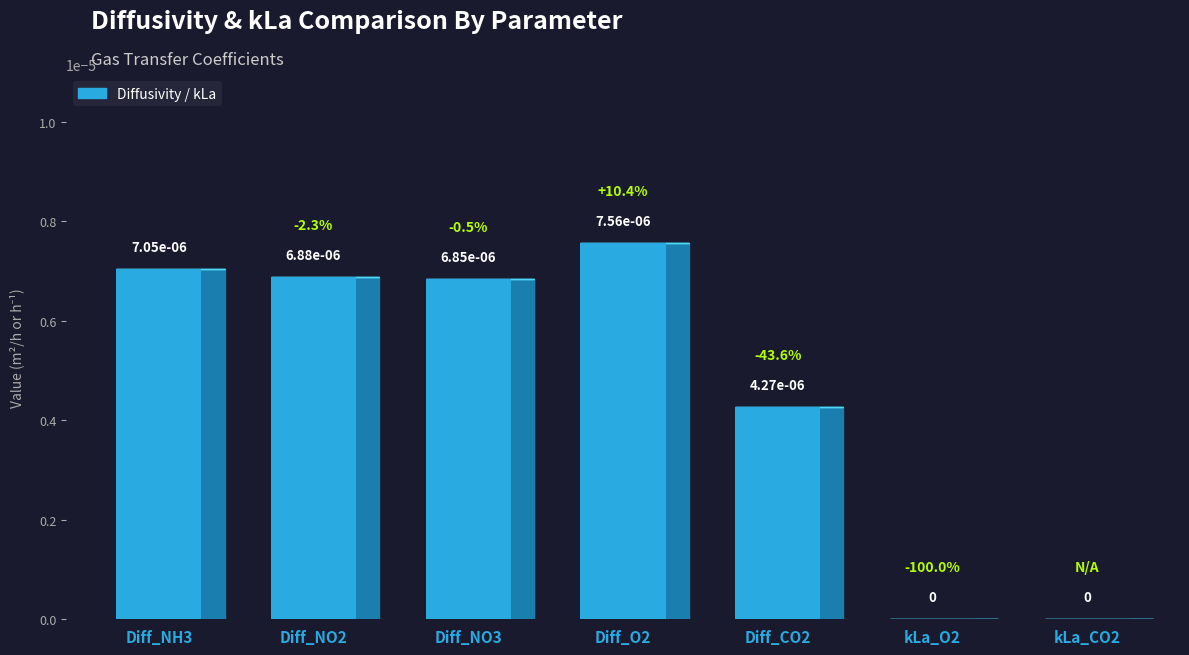

How many values are between 0 and 1?

7